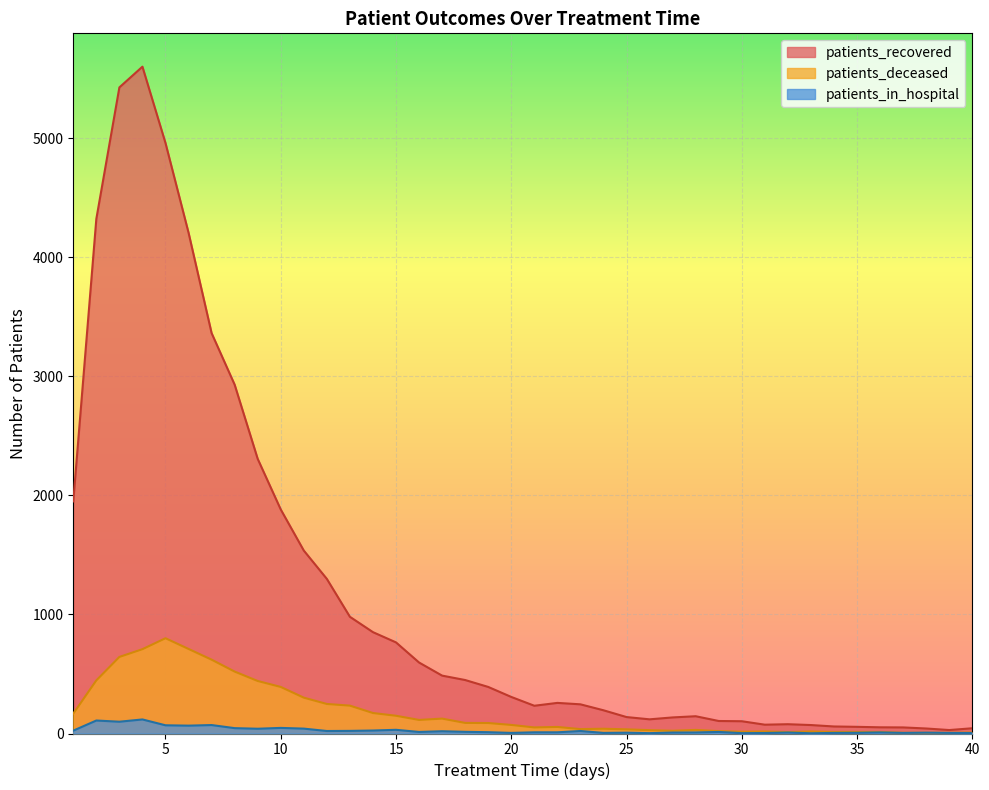

At which label does patients_deceased first exceed 72?

1